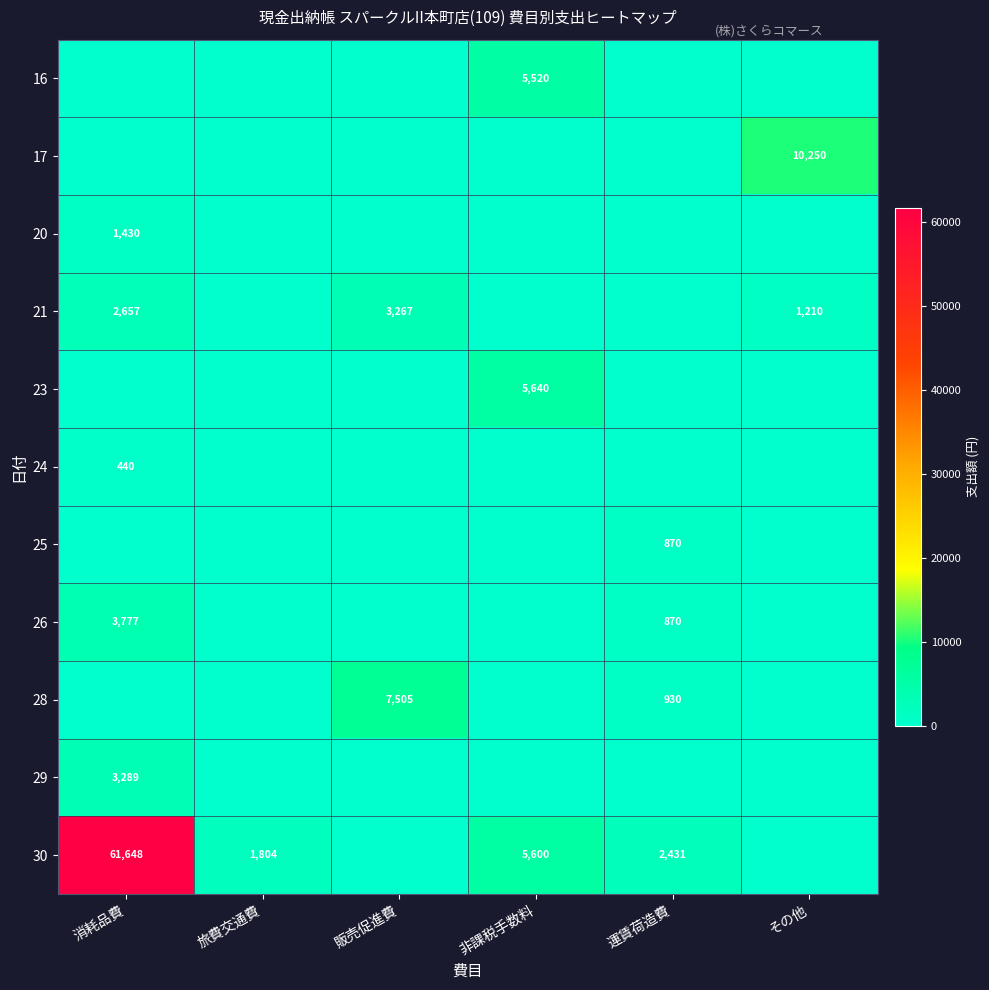

What is the difference between the 28 values at 運賃荷造費 and 販売促進費?

6575